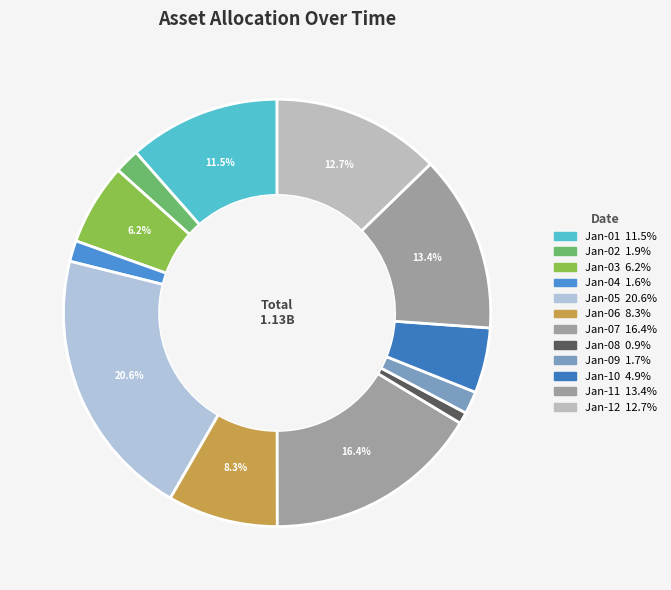

Count the number of slices in the pie.

12